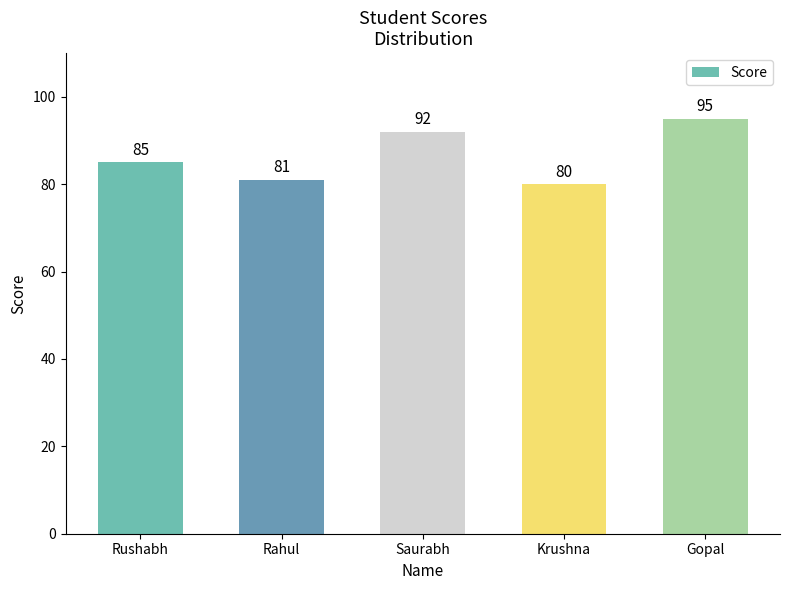

Between Gopal and Rushabh, which is larger?

Gopal